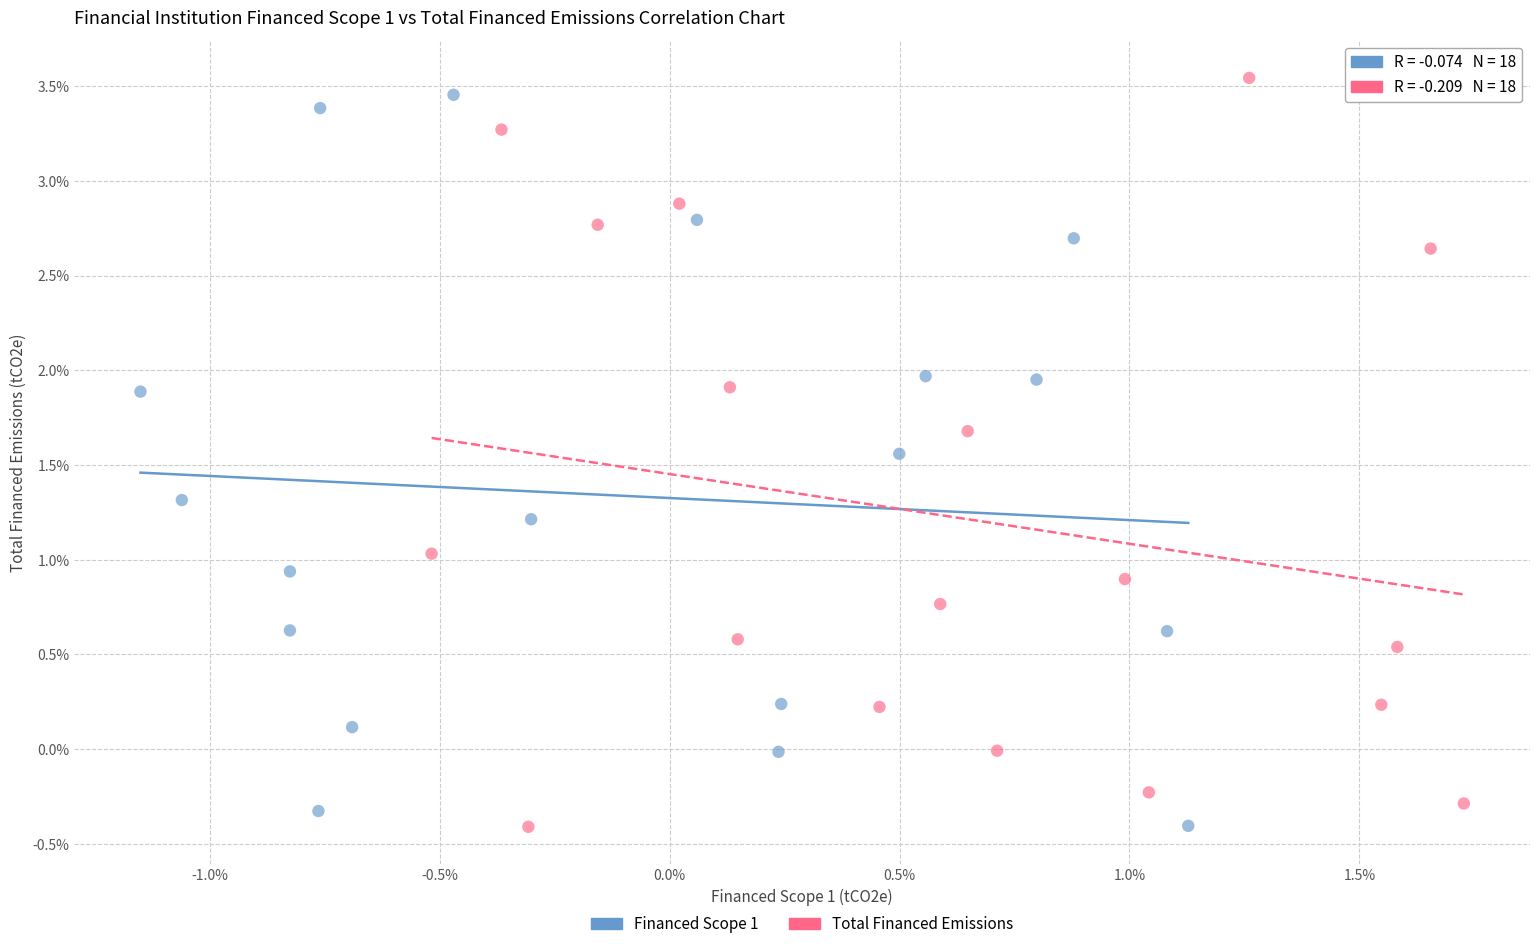

What are all the series names shown in the legend?

Financed Scope 1, Total Financed Emissions